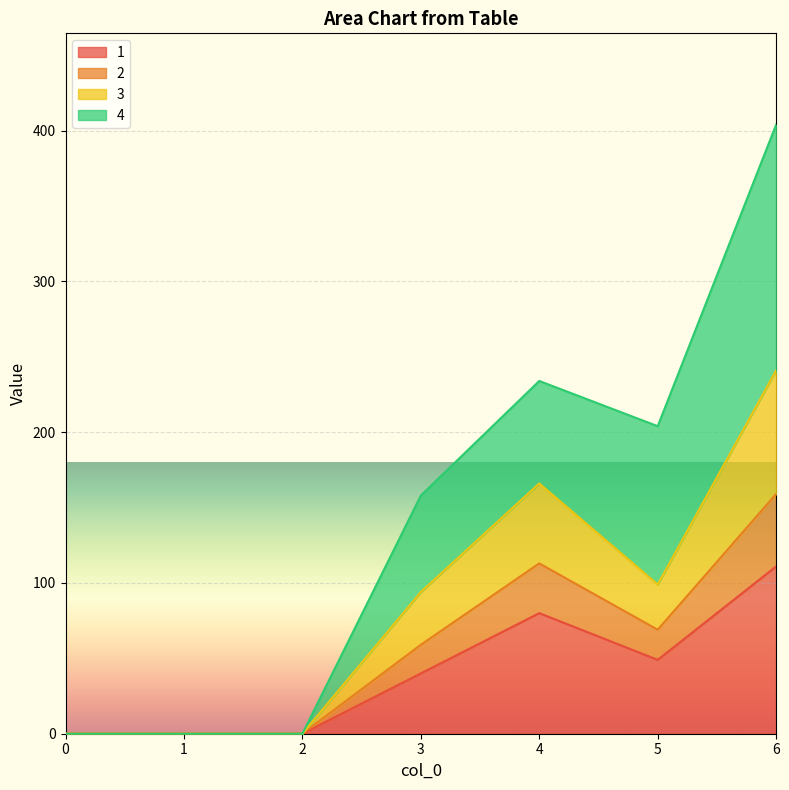

Is the value of 1 at 1 greater than the value of 2 at 4?

No